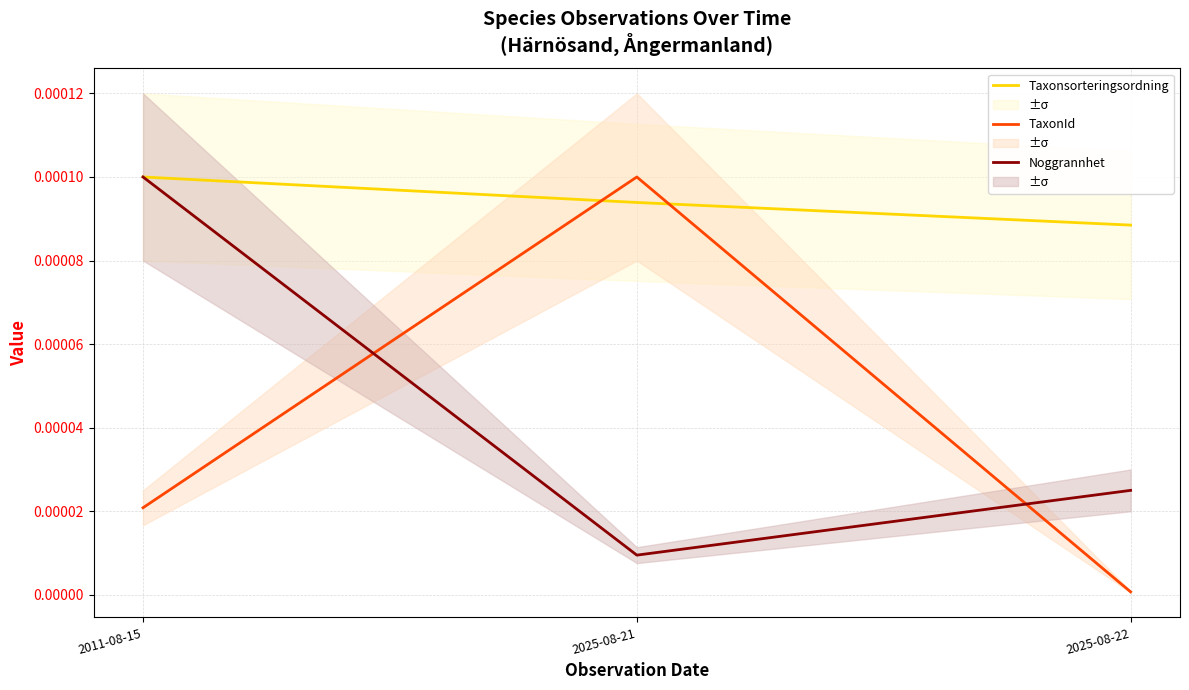

What is the label of the 1st point from the right?

2025-08-22